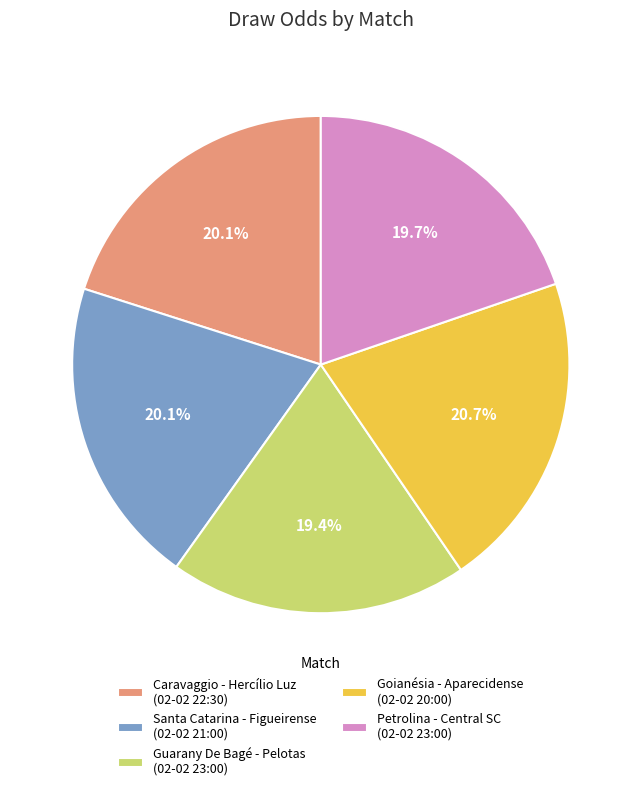

Does any single category account for the majority?

No